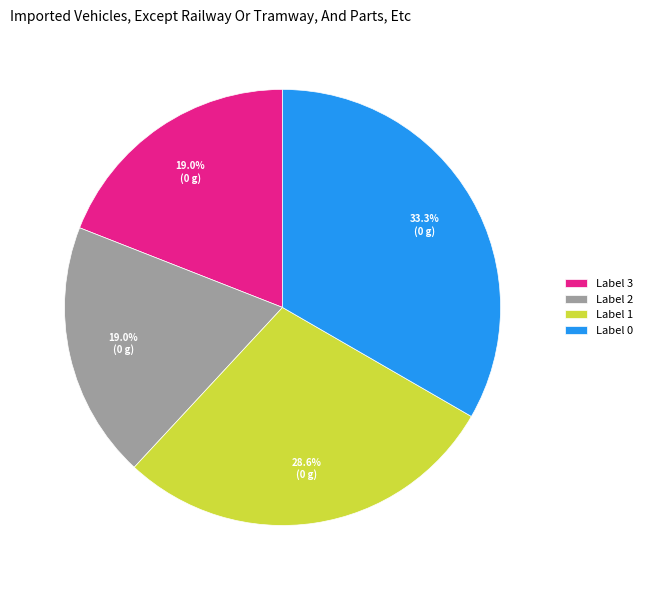

What percentage is NOT represented by Label 2?

81.0%